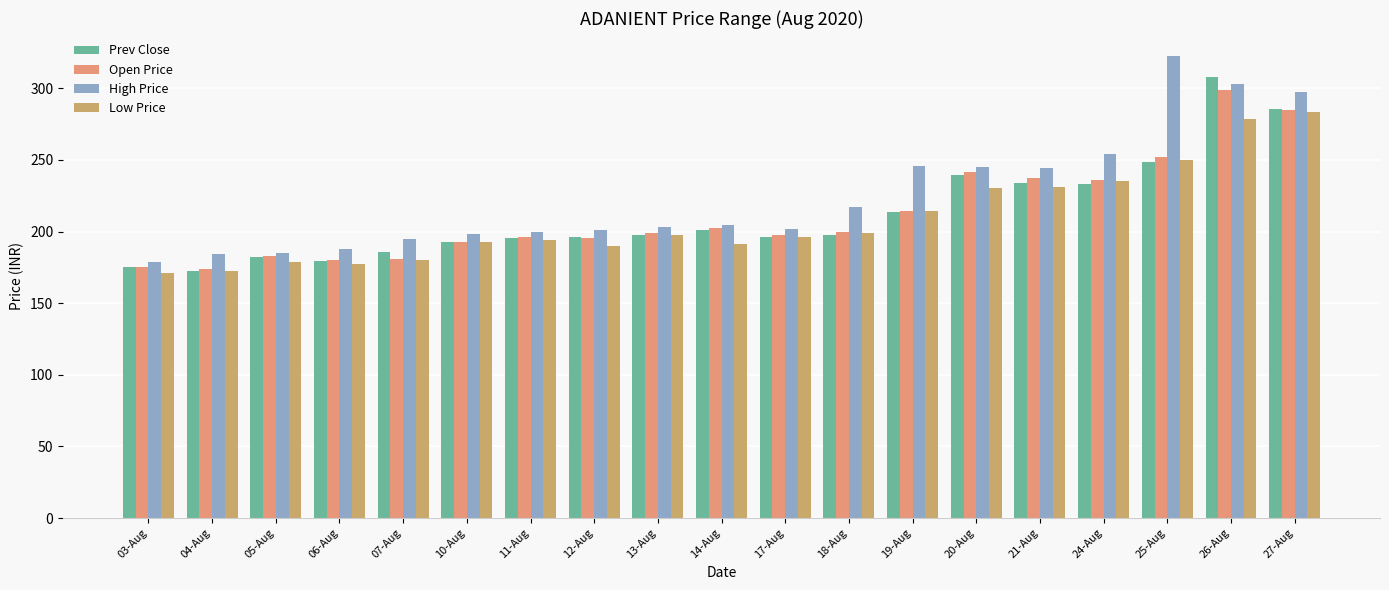

At which label is High Price closest to 250?

24-Aug